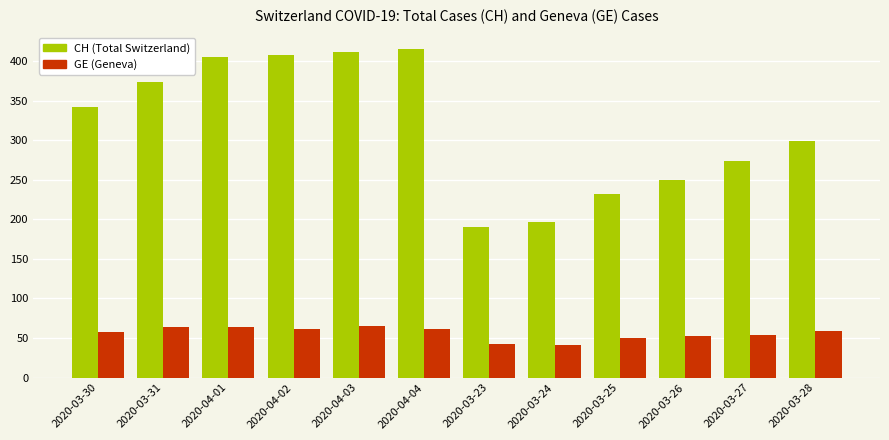

What is the total value across all series at 2020-04-02?

470